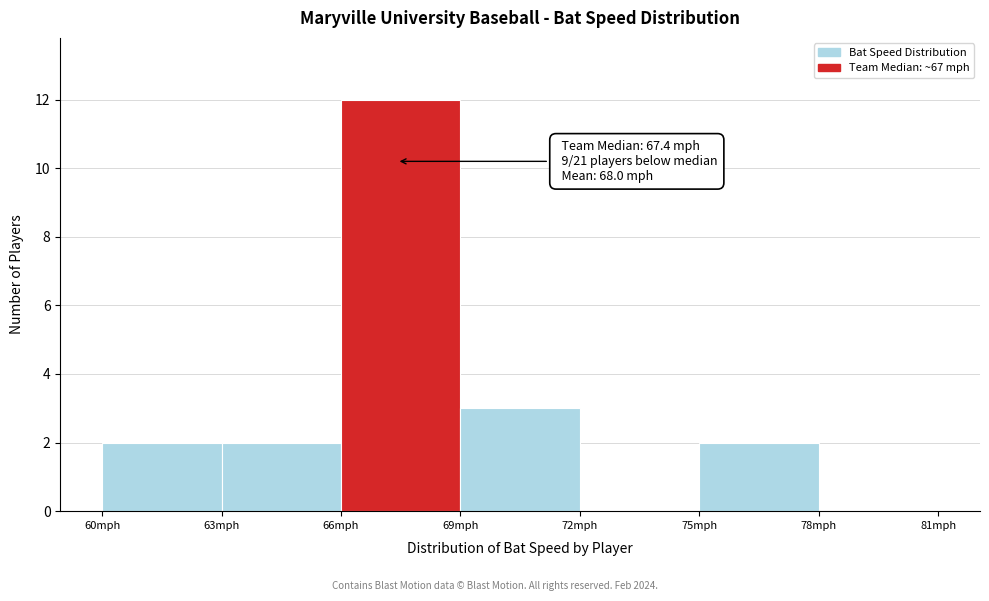

Over which range of the x-axis is the bar tallest?

66 to 69